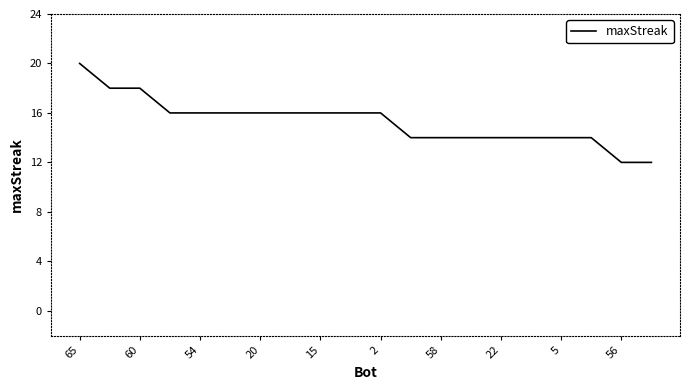

What is the difference between the maximum and minimum values?

8